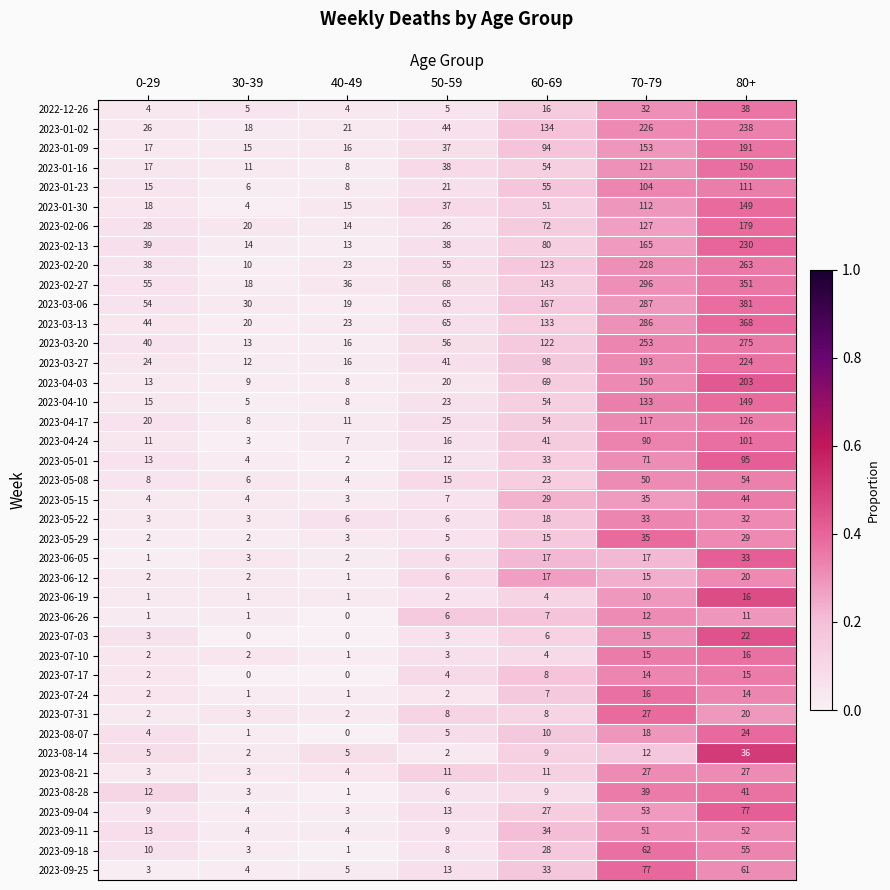

What is the average value of the 2023-02-06 series?

67